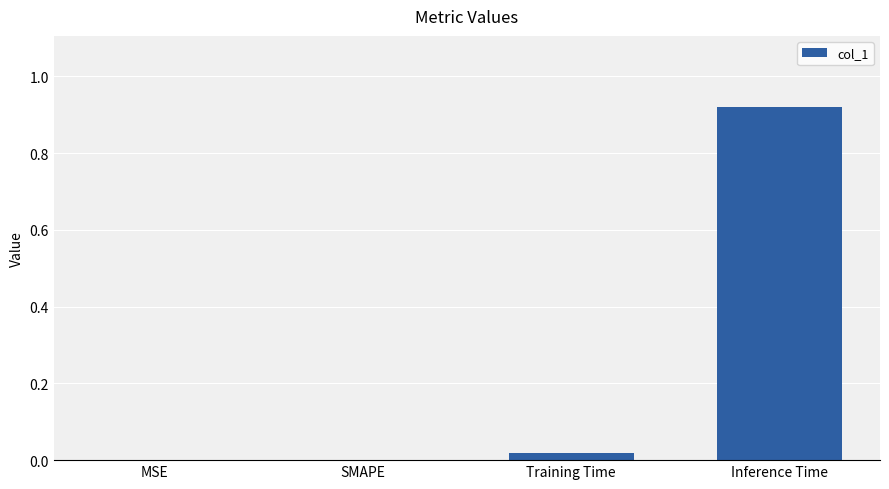

The chart shows a value of 0.5 at Inference Time. True or false?

False